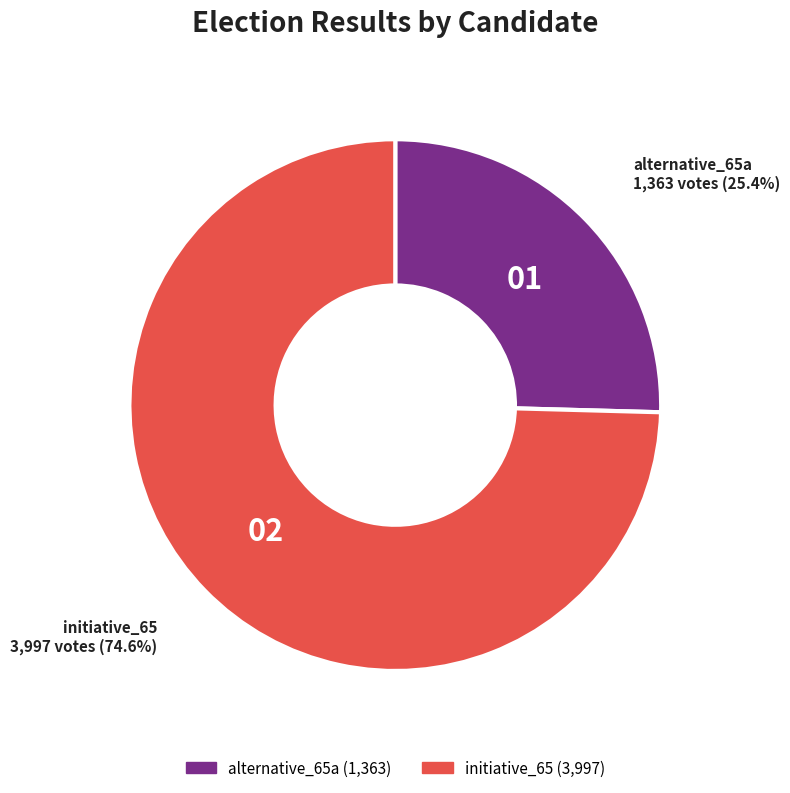

True or false: initiative_65 accounts for 75% of the total.

True